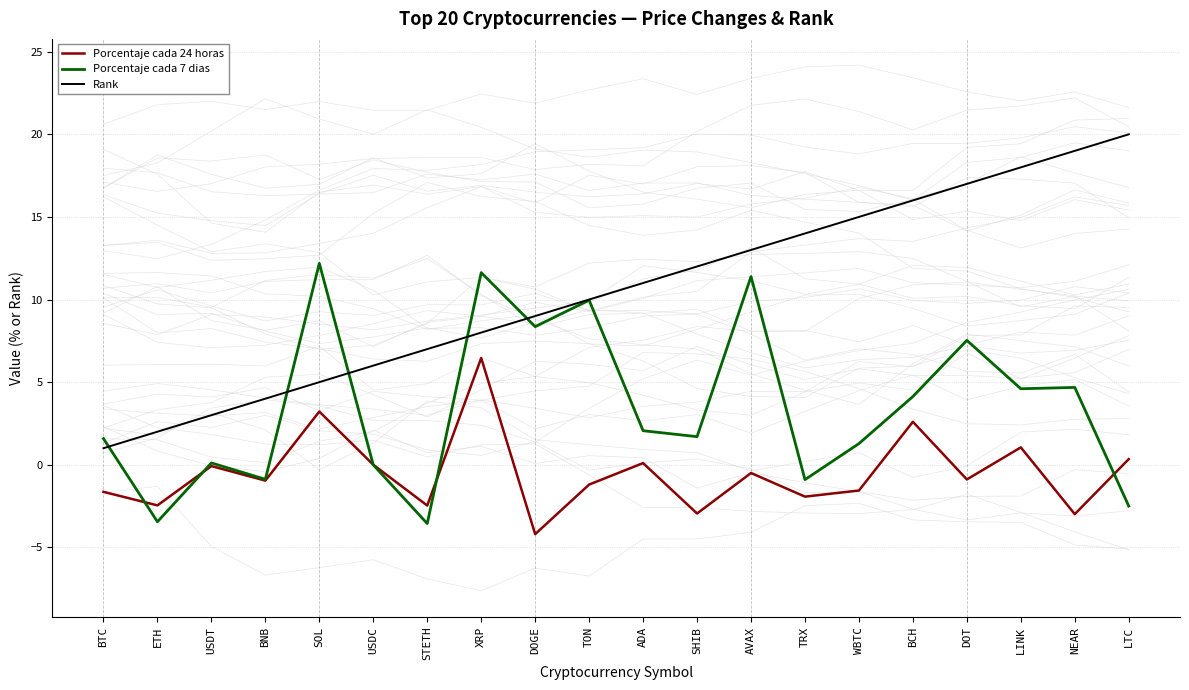

What are all the series names shown in the legend?

Porcentaje cada 24 horas, Porcentaje cada 7 dias, Rank